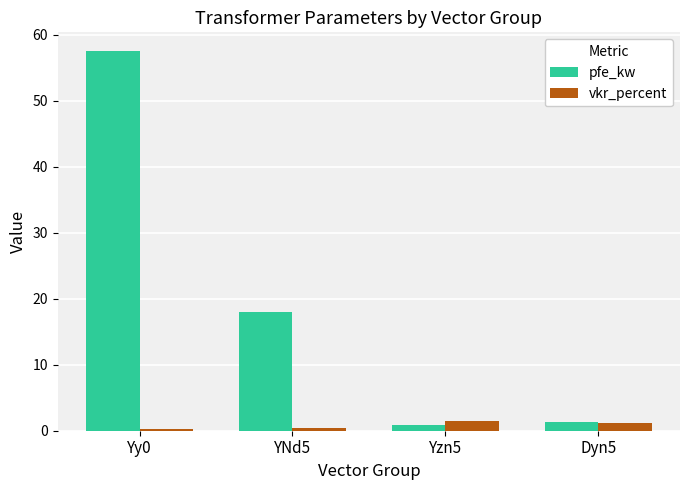

What is the difference between the second highest and second lowest values in the pfe_kw series?

16.7